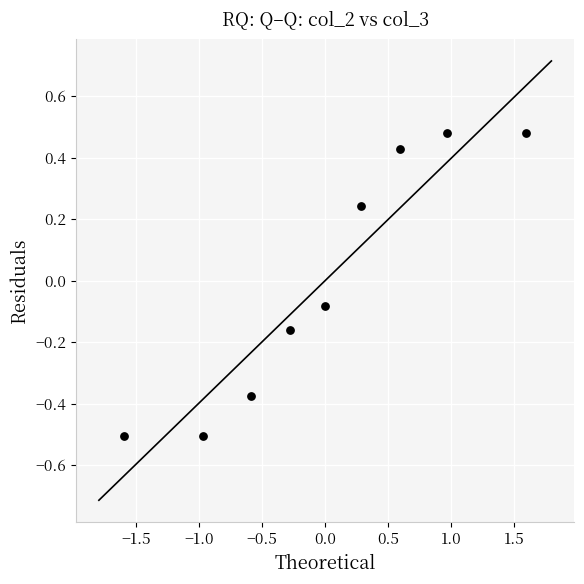

What is the range of Y values (max minus min)?

1.0